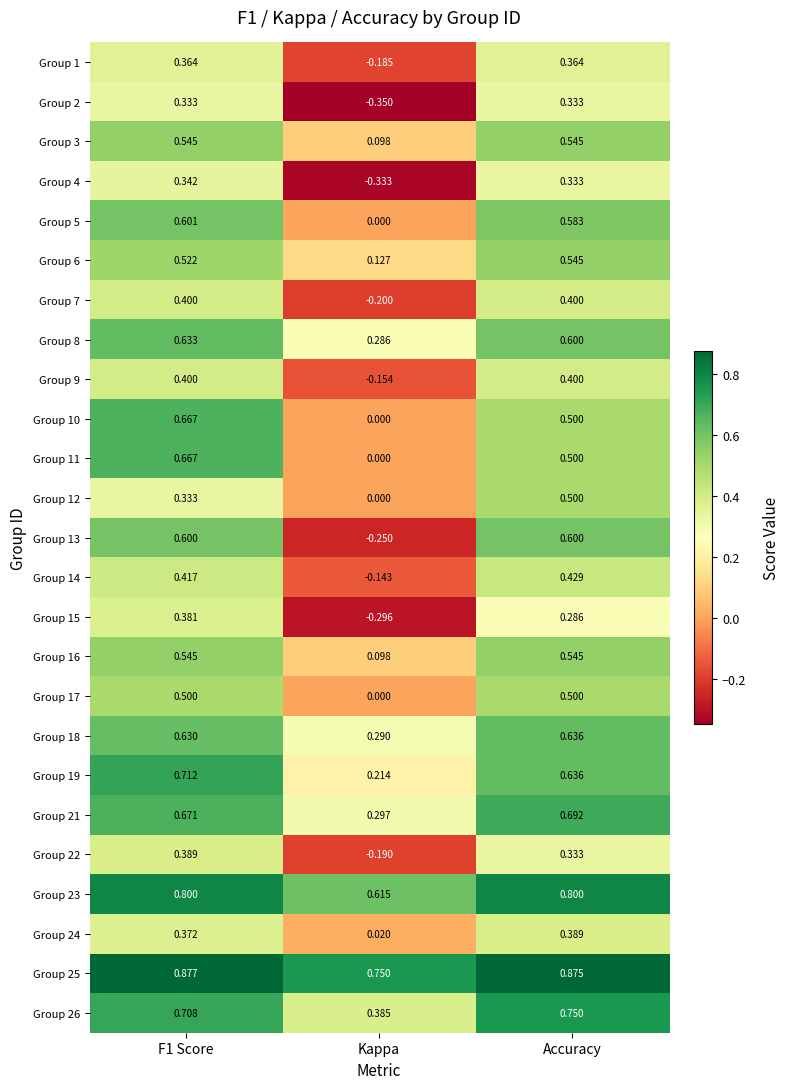

Is the value of Group 22 at Accuracy greater than the value of Group 25 at F1 Score?

No